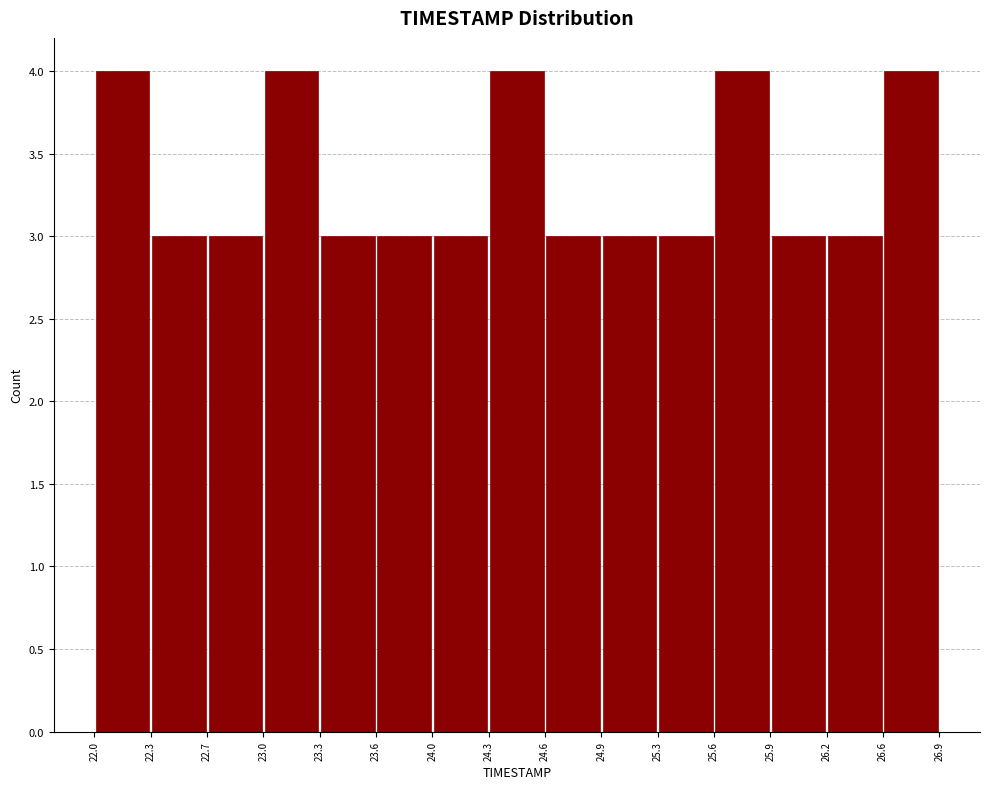

Reading left to right, transcribe this chart: for each bar, give the range it covers on the x-axis and its height. The values are not printed on the chart, so give them approximately, as read against the axis.

22.0 to 22.3: 4
22.3 to 22.7: 3
22.7 to 23.0: 3
23.0 to 23.3: 4
23.3 to 23.6: 3
23.6 to 24.0: 3
24.0 to 24.3: 3
24.3 to 24.6: 4
24.6 to 24.9: 3
24.9 to 25.3: 3
25.3 to 25.6: 3
25.6 to 25.9: 4
25.9 to 26.2: 3
26.2 to 26.6: 3
26.6 to 26.9: 4